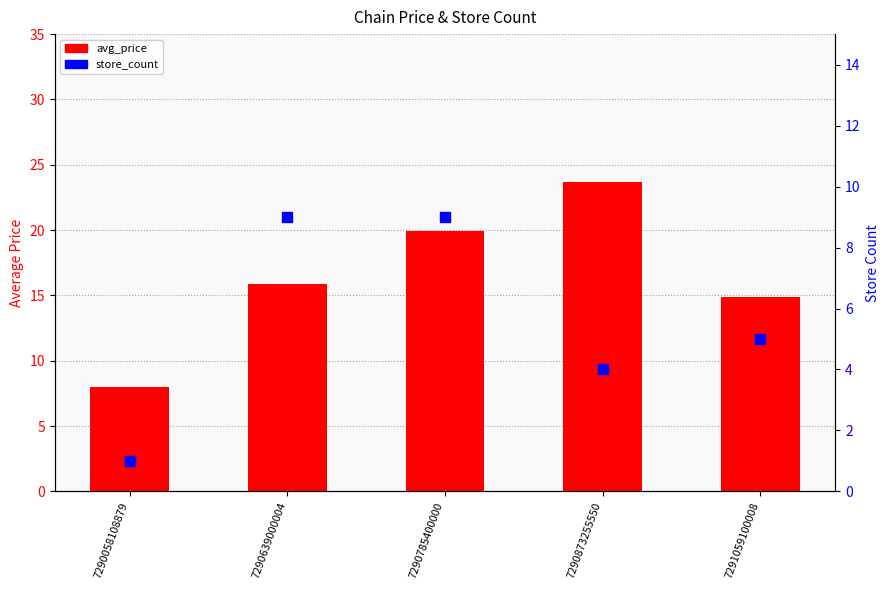

Which series has the largest Y range (max minus min)?

avg_price